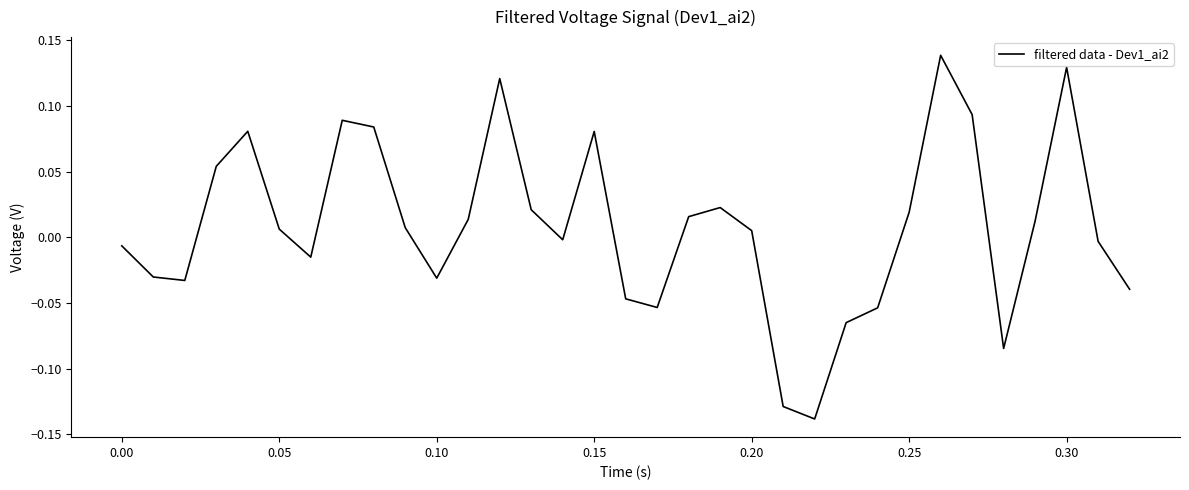

What is the difference between the maximum and minimum values?

0.3